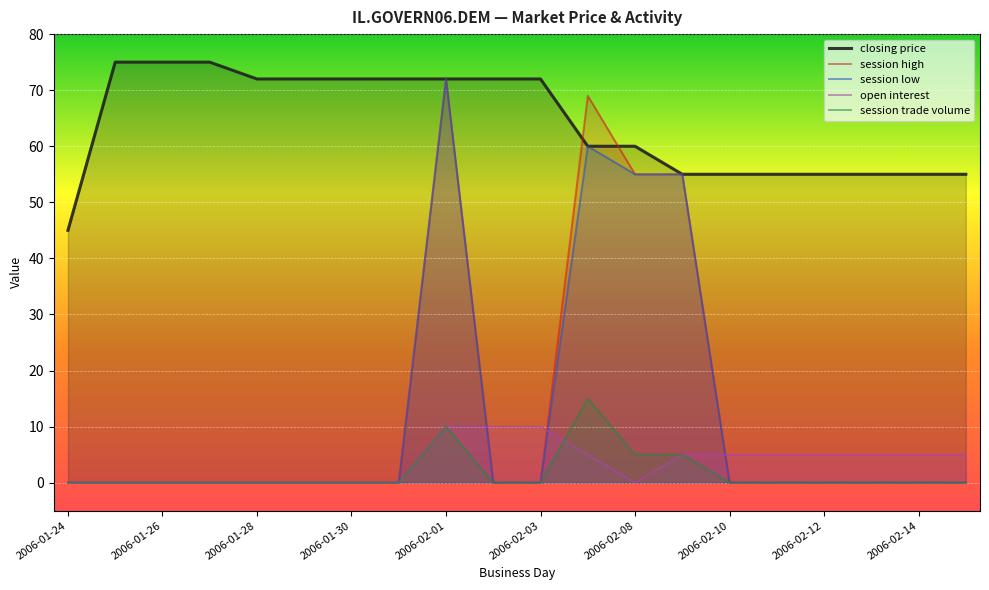

The value of session trade volume at 2006-02-01 is 6. True or false?

False